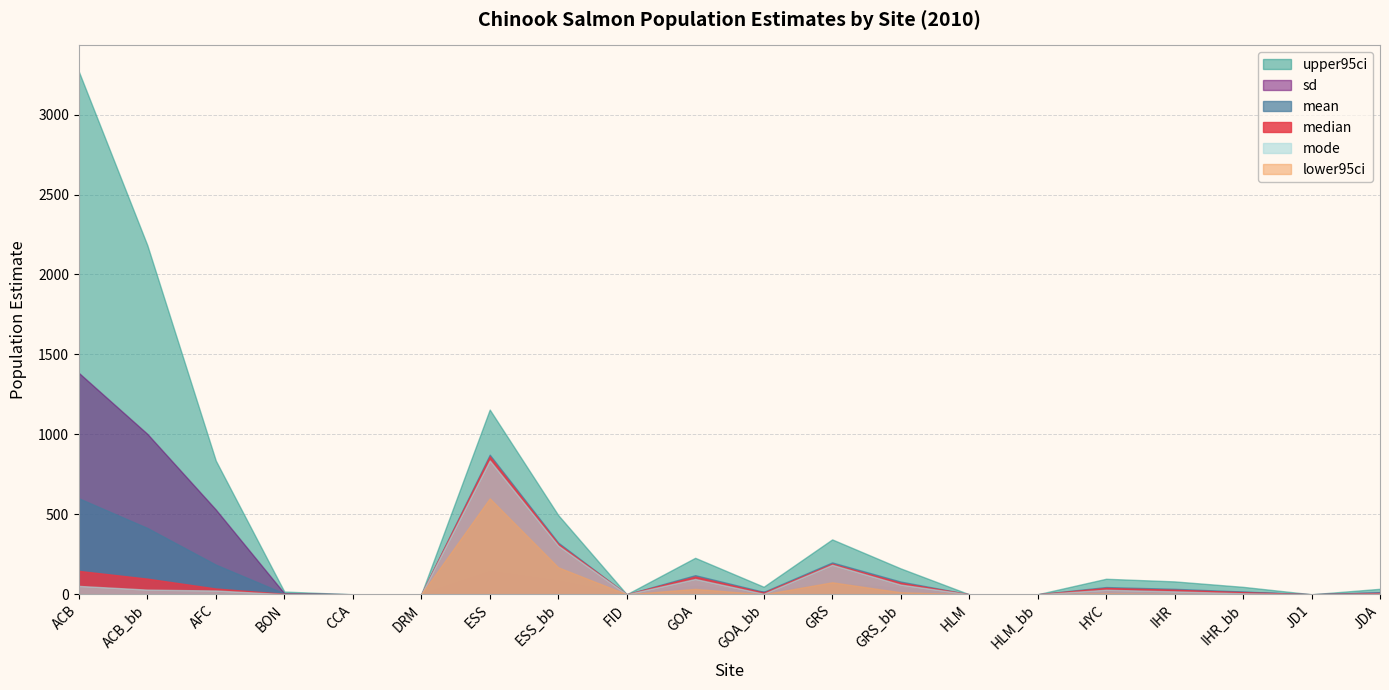

What is the value of the sd point at the 2nd from the left?

1003.3